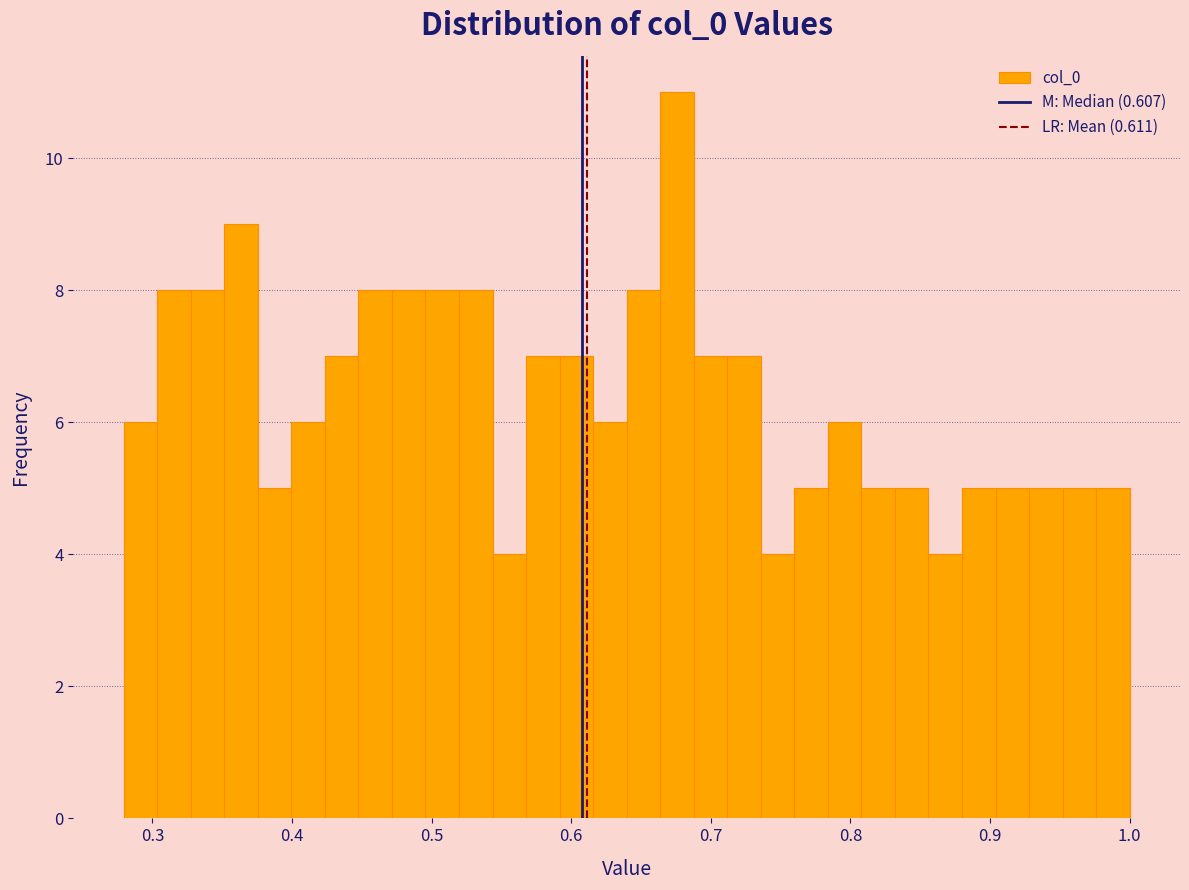

Around what value on the x-axis is the tallest bar? Give the approximate position of its centre, as read against the axis.

0.68